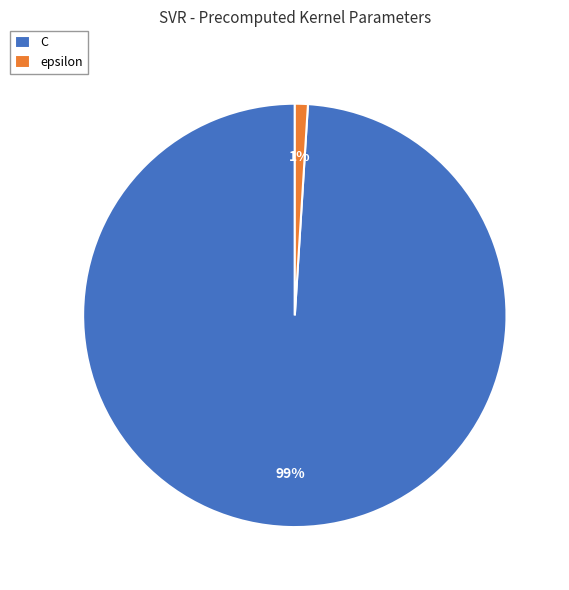

Which has a higher value, epsilon or C?

C